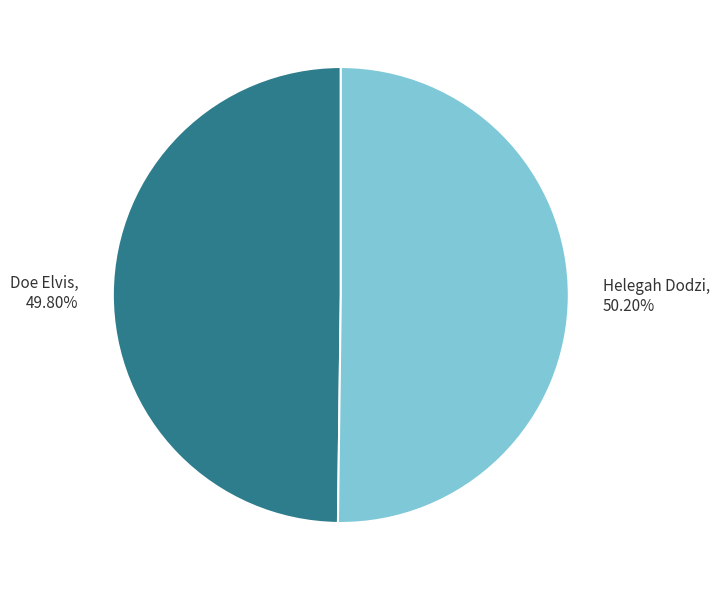

What portion of the pie excludes Doe Elvis?

50.2%